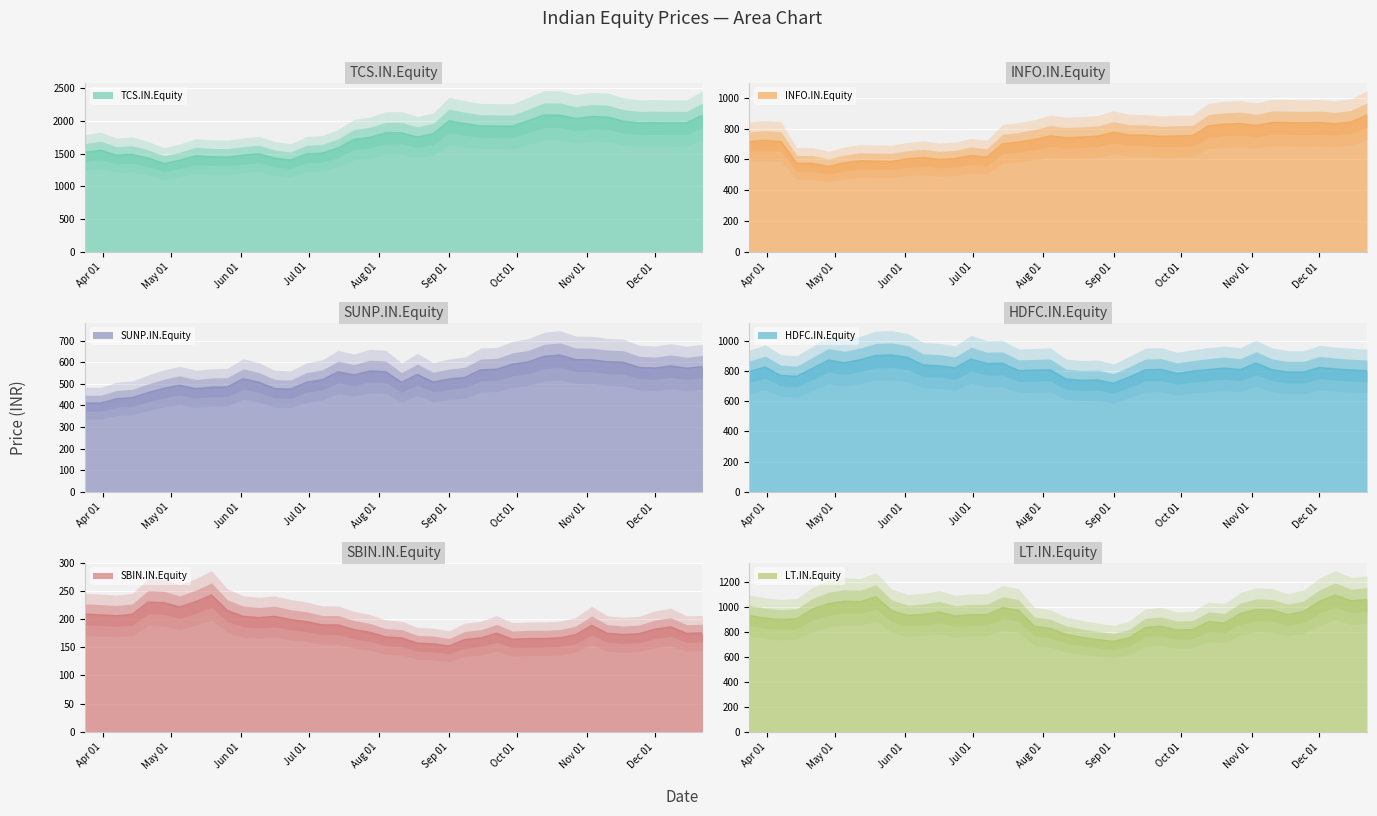

What is the difference between the maximum and minimum values in the HDFC.IN.Equity series?

187.4